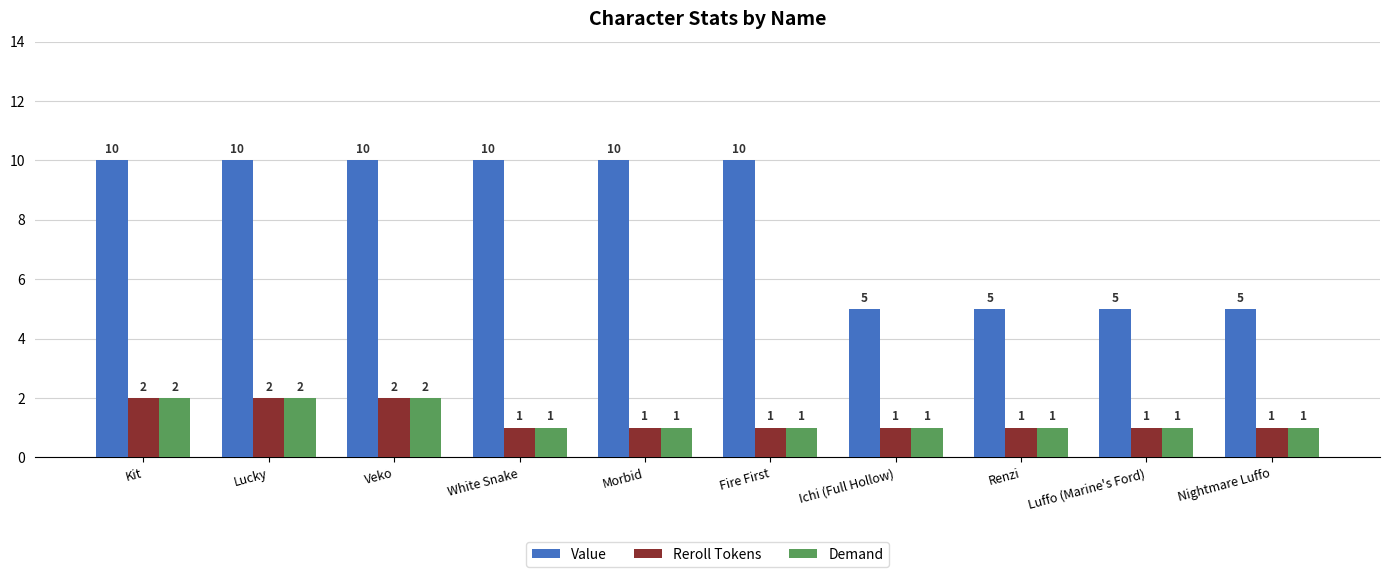

The value of Reroll Tokens at Lucky is 2. True or false?

True